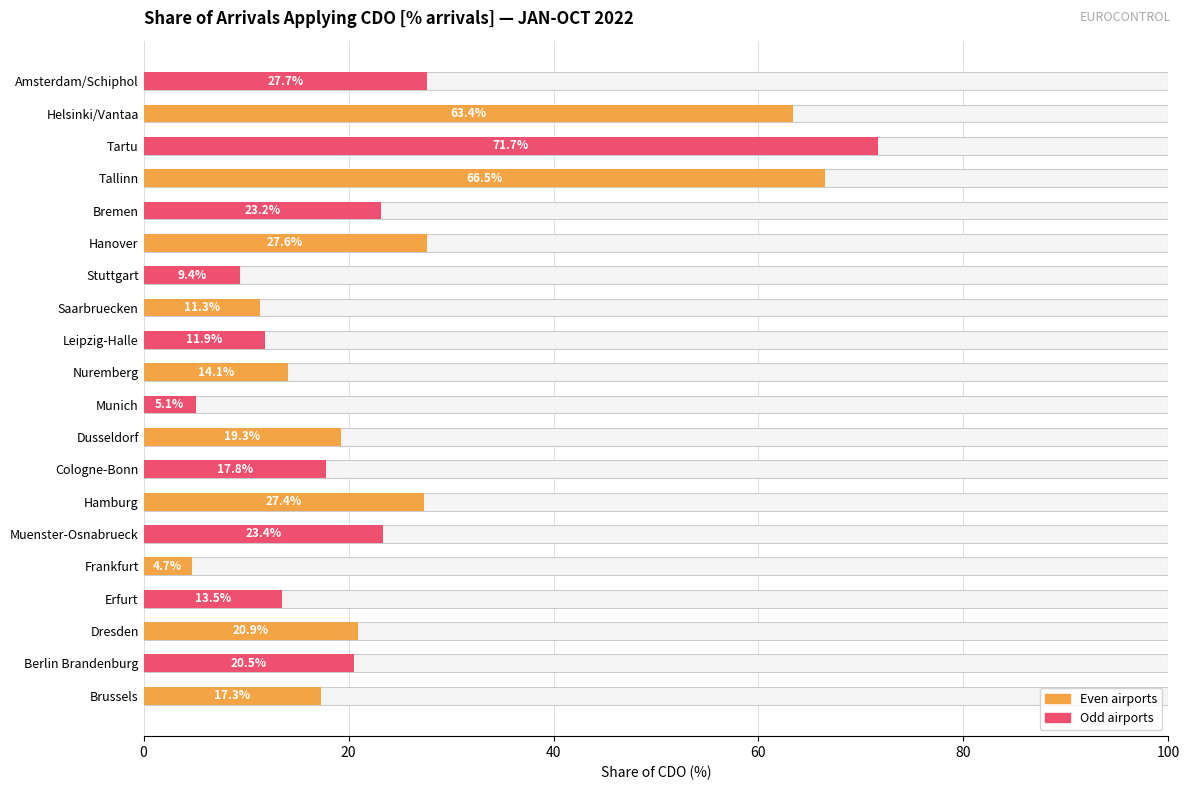

Which has a higher value, Helsinki/Vantaa or Cologne-Bonn?

Helsinki/Vantaa